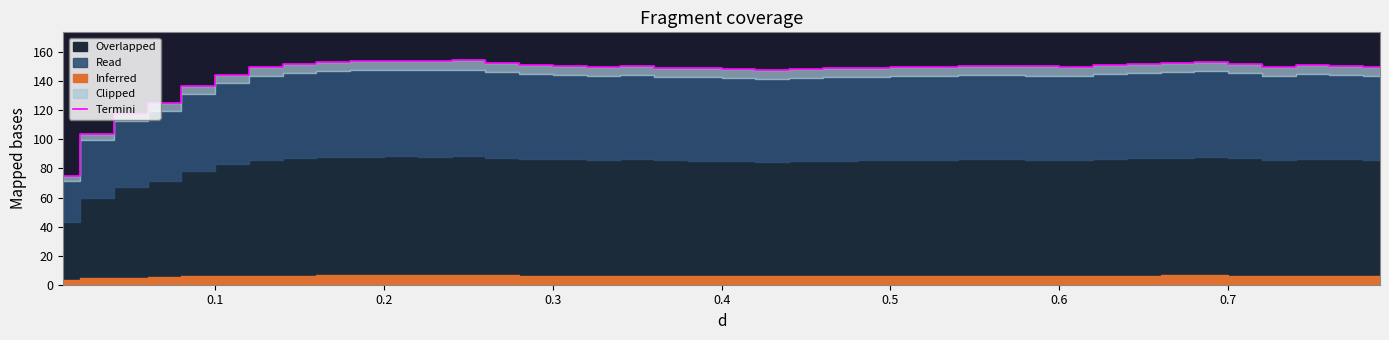

What is the maximum value shown in the chart?

154.4